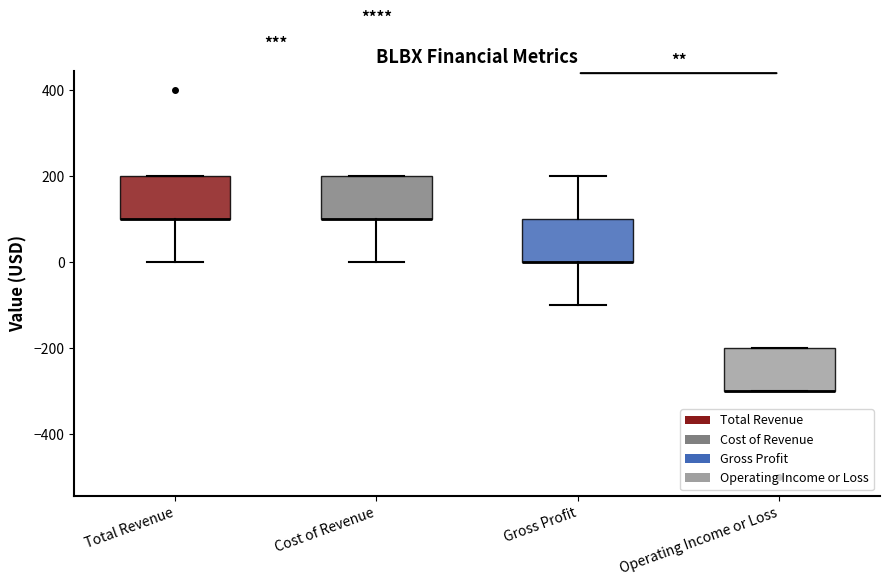

Reading left to right, transcribe this box plot: for each box, give where its median line is, the range the box spans, and where its two whiskers end, as read against the y-axis. The values are not printed on the chart, so give them approximately, as read against the axis.

Total Revenue: median 100 (drawn on the box's lower edge), box 100 to 200, whiskers 0 to 200
Cost of Revenue: median 100 (drawn on the box's lower edge), box 100 to 200, whiskers 0 to 200
Gross Profit: median 0 (drawn on the box's lower edge), box 0 to 100, whiskers -100 to 200
Operating Income or Loss: median -300 (drawn on the box's lower edge), box -300 to -200, whiskers -300 to -200